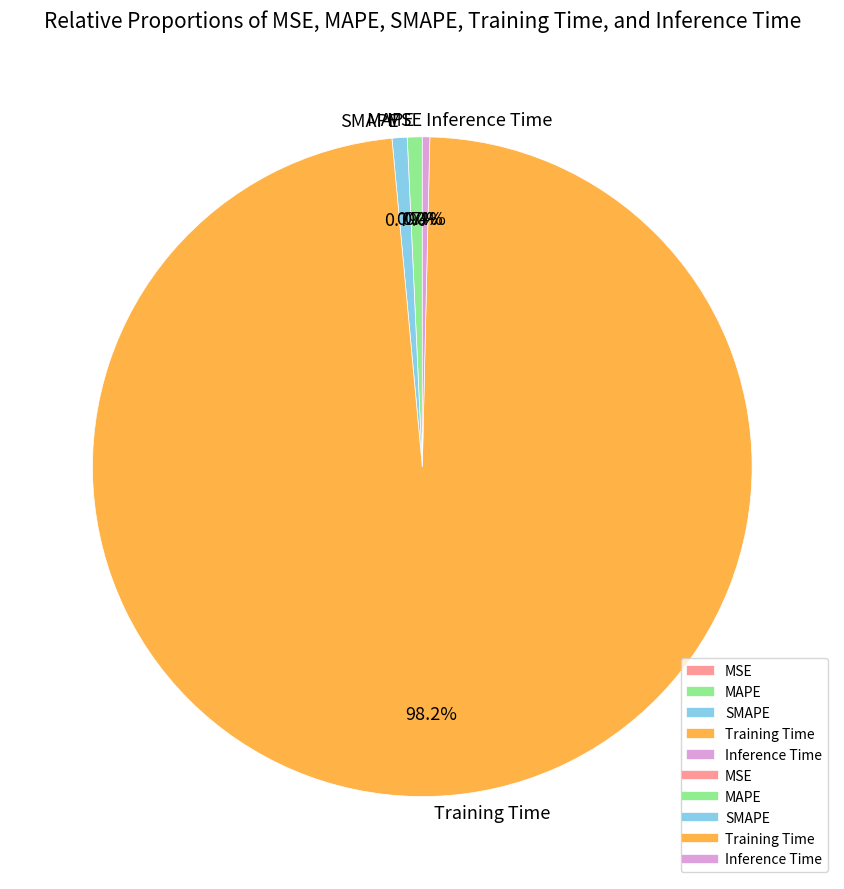

Is Training Time the majority of the pie?

Yes